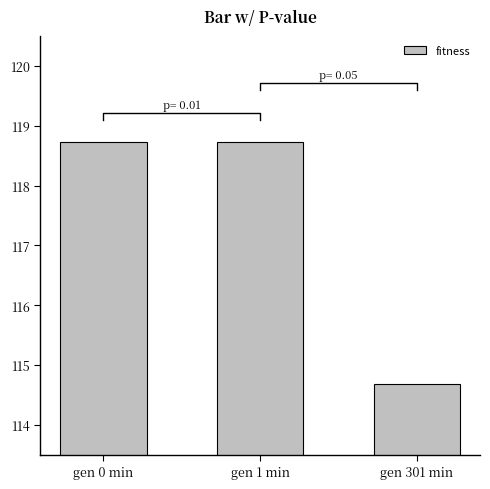

True or false: the data shows 114.7 at gen 301 min.

True